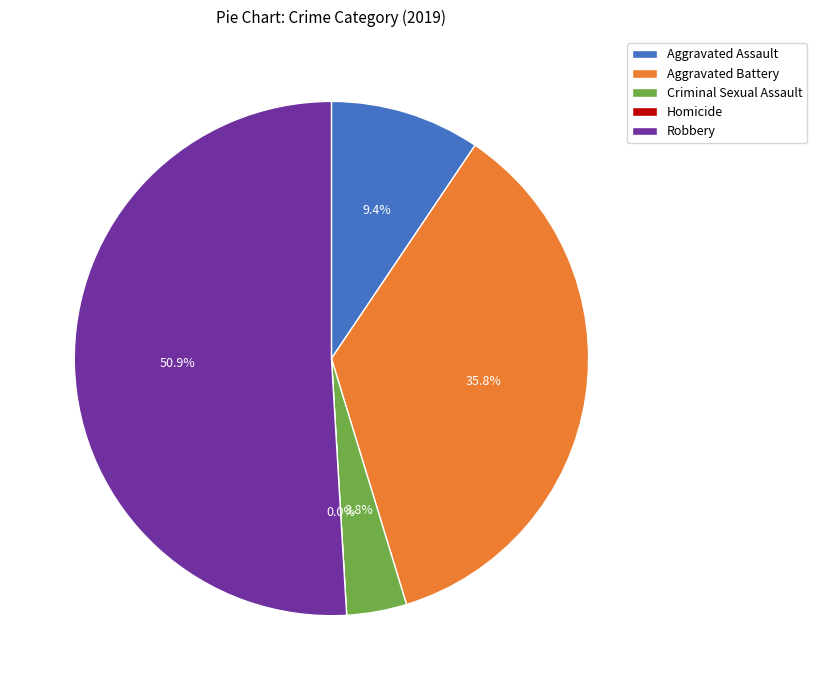

Rank the categories by value from lowest to highest.

Homicide, Criminal Sexual Assault, Aggravated Assault, Aggravated Battery, Robbery